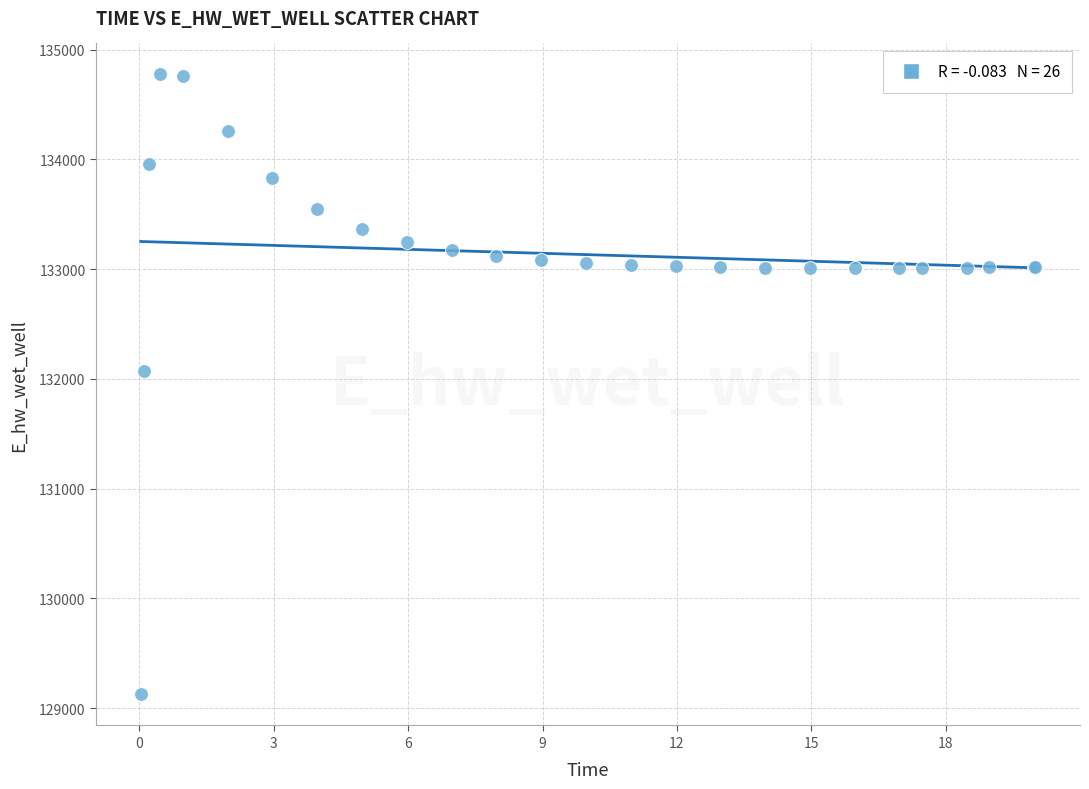

What Y value in the scatter plot is closest to 131948?

132071.8